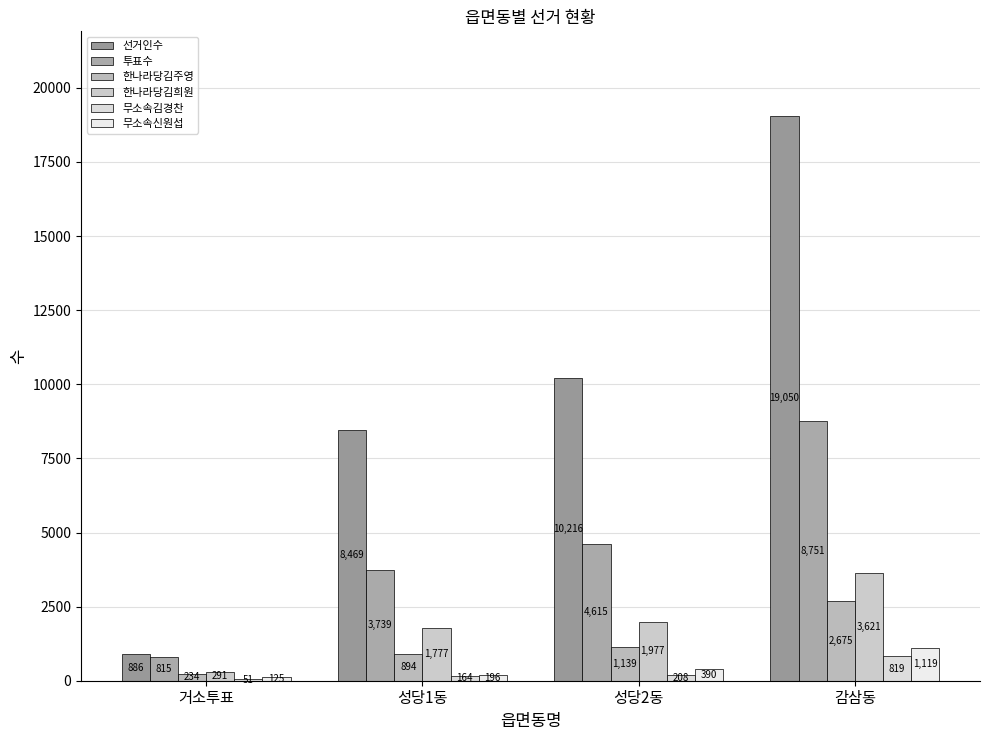

Are the bars grouped side by side (vs. stacked)?

Yes